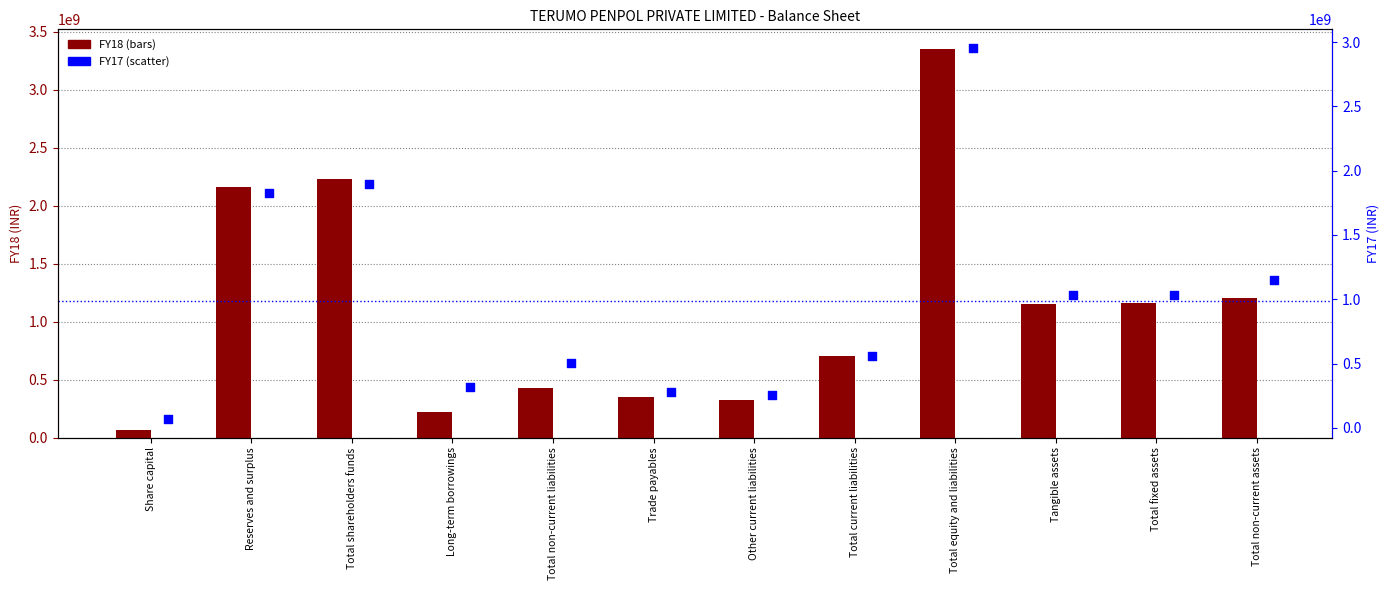

At which category is the sum across all series the highest?

Total equity and liabilities